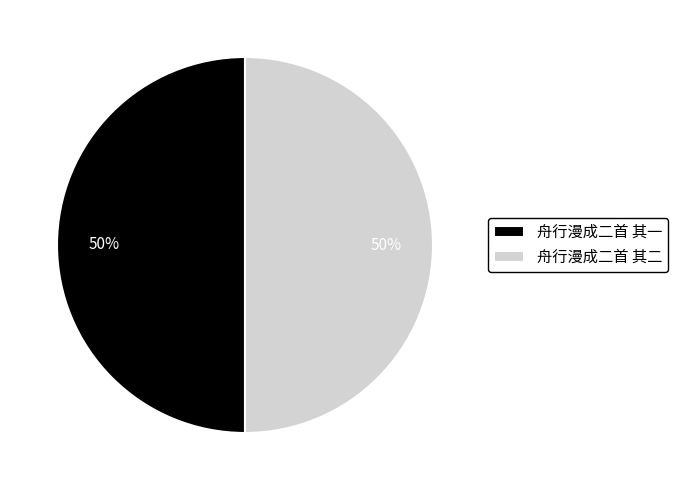

What percentage is the 舟行漫成二首 其一 slice, to the nearest percent?

50%